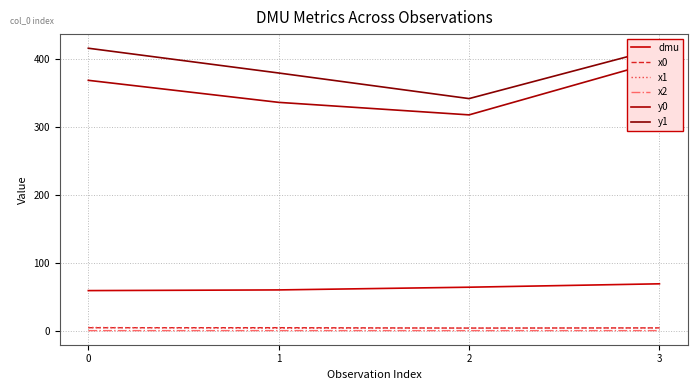

True or false: x2 and y0 cross at least once.

False